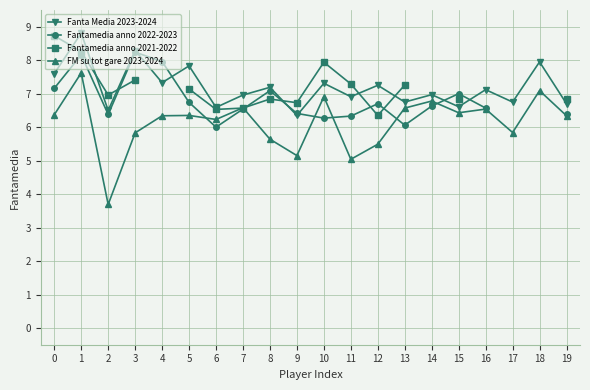

How many interior local peaks does the Fanta Media 2023-2024 series have?

9